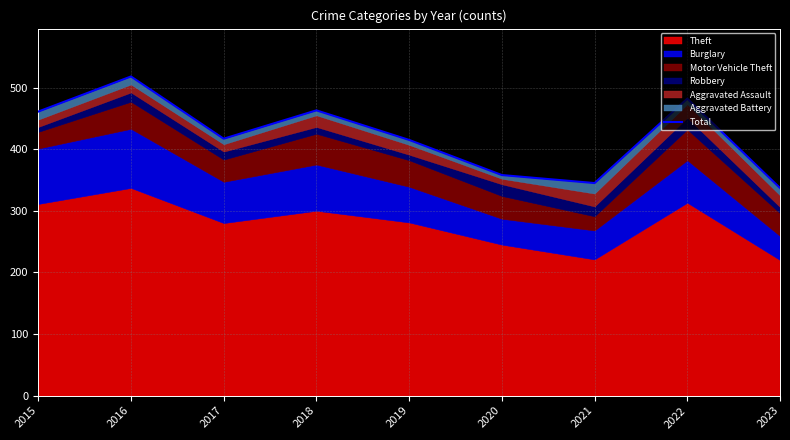

How many values are below 417?

4